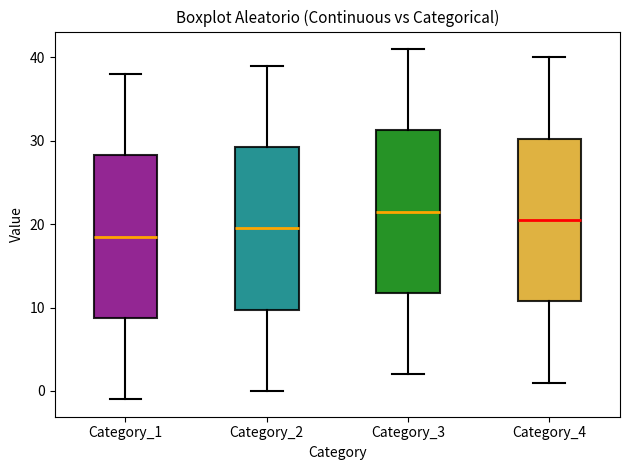

Which box's median line is the lowest?

Category_1